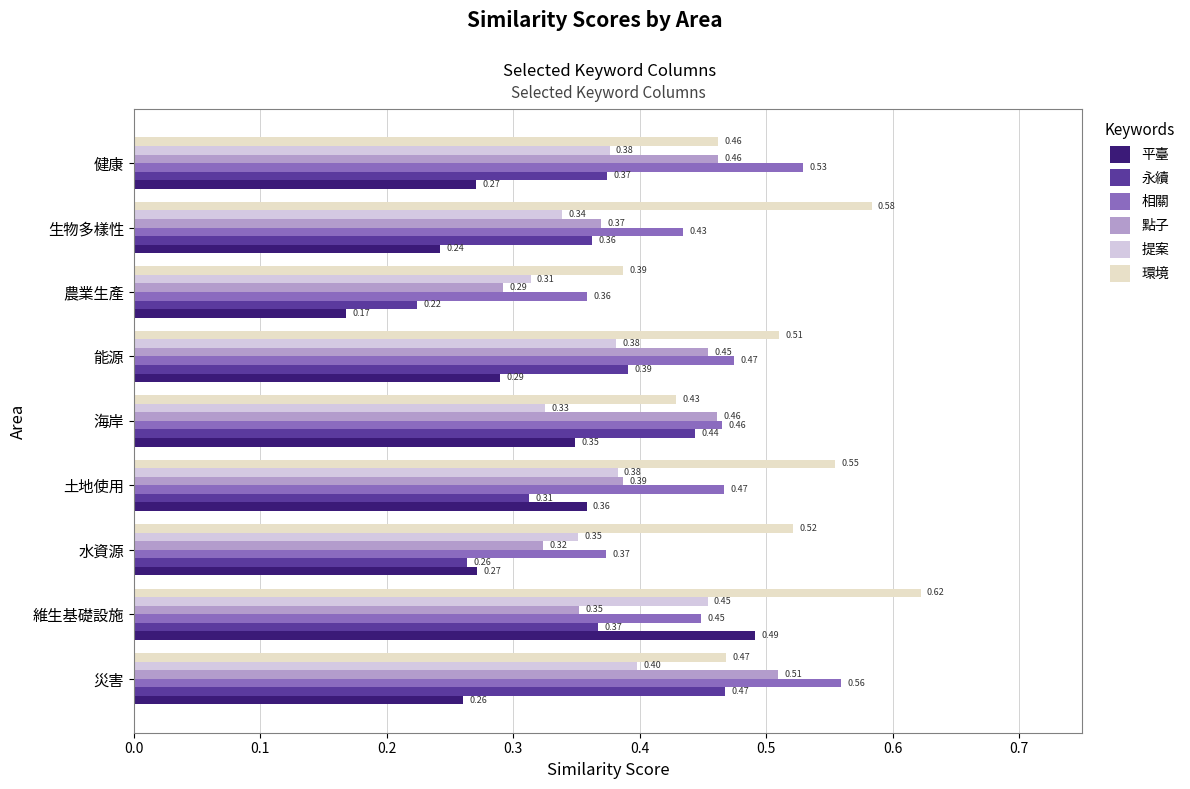

What is the average value of the 點子 series?

0.4